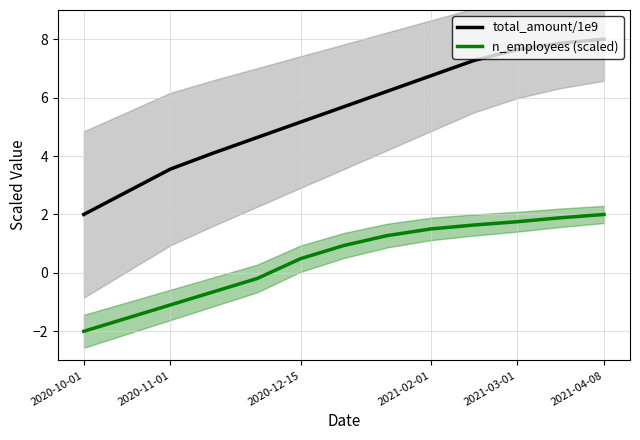

Is it true that n_employees (scaled) equals -2.8 at 2020-10-01?

False